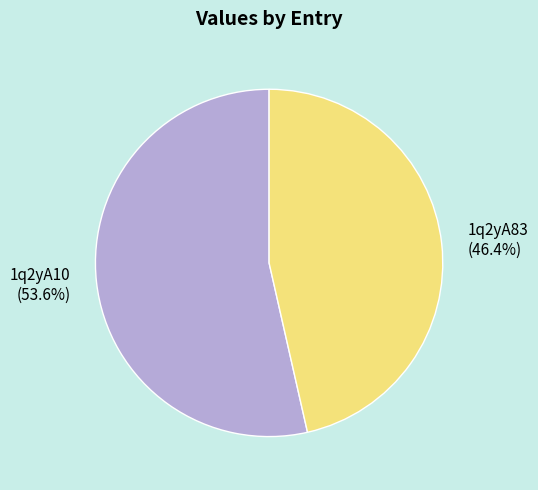

Is it true that 1q2yA10 is 62% of the pie?

False